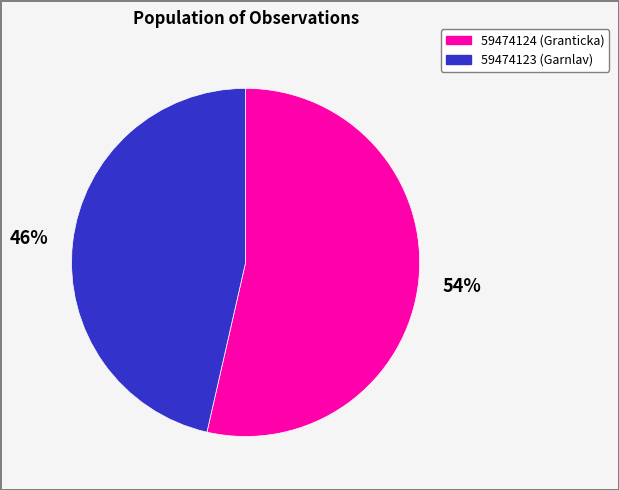

How many segments does this pie chart have?

2